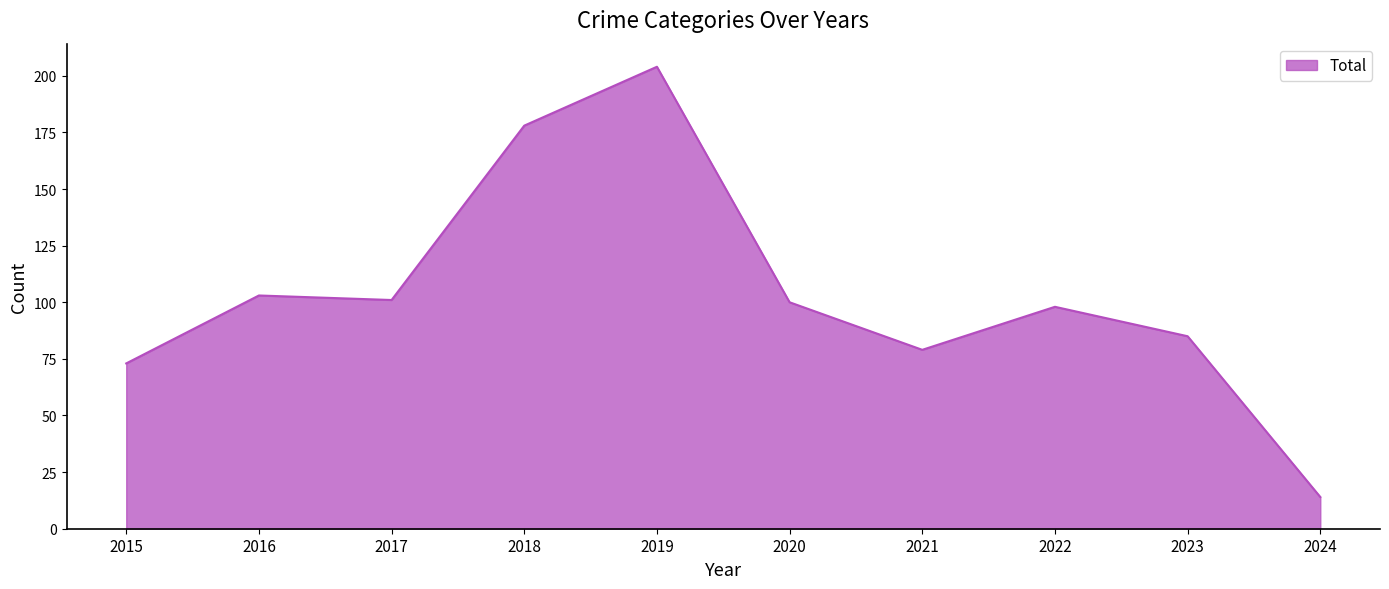

Which category has the highest value across all series?

2019